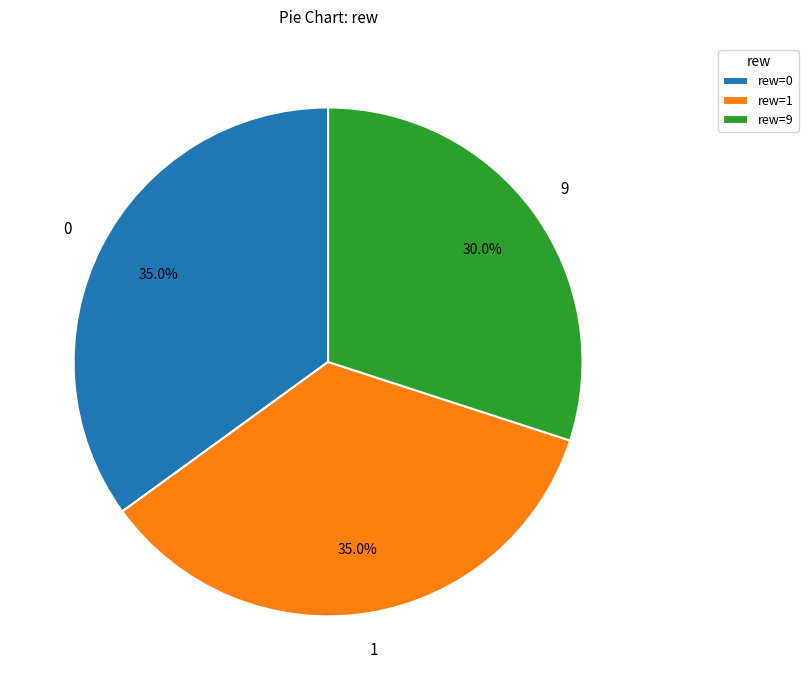

To the nearest percent, what is the difference between the largest and smallest slice percentages?

5%